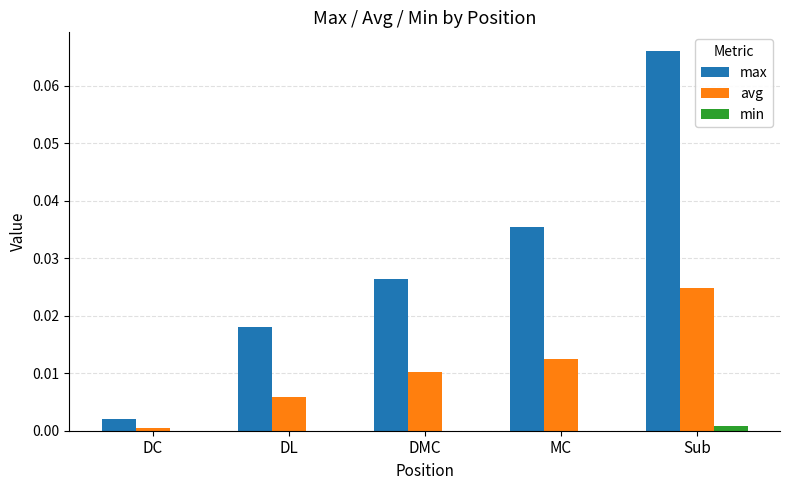

Where is max nearest to the value 0?

DC